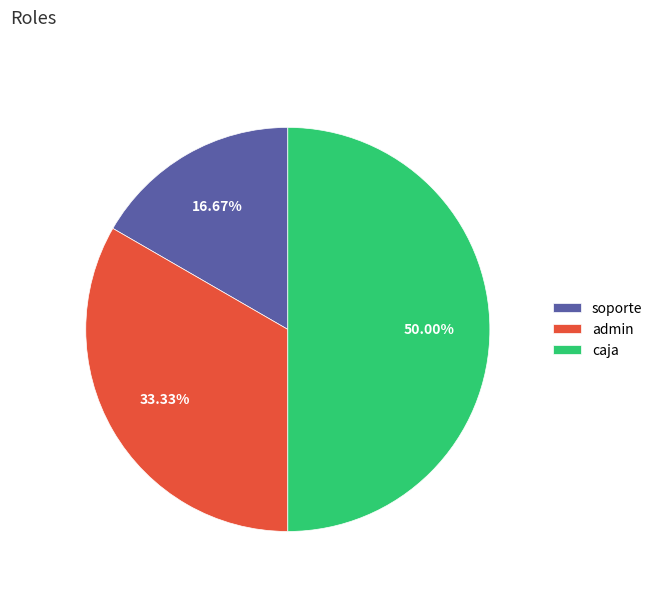

What is the total percentage of caja and admin?

83.3%